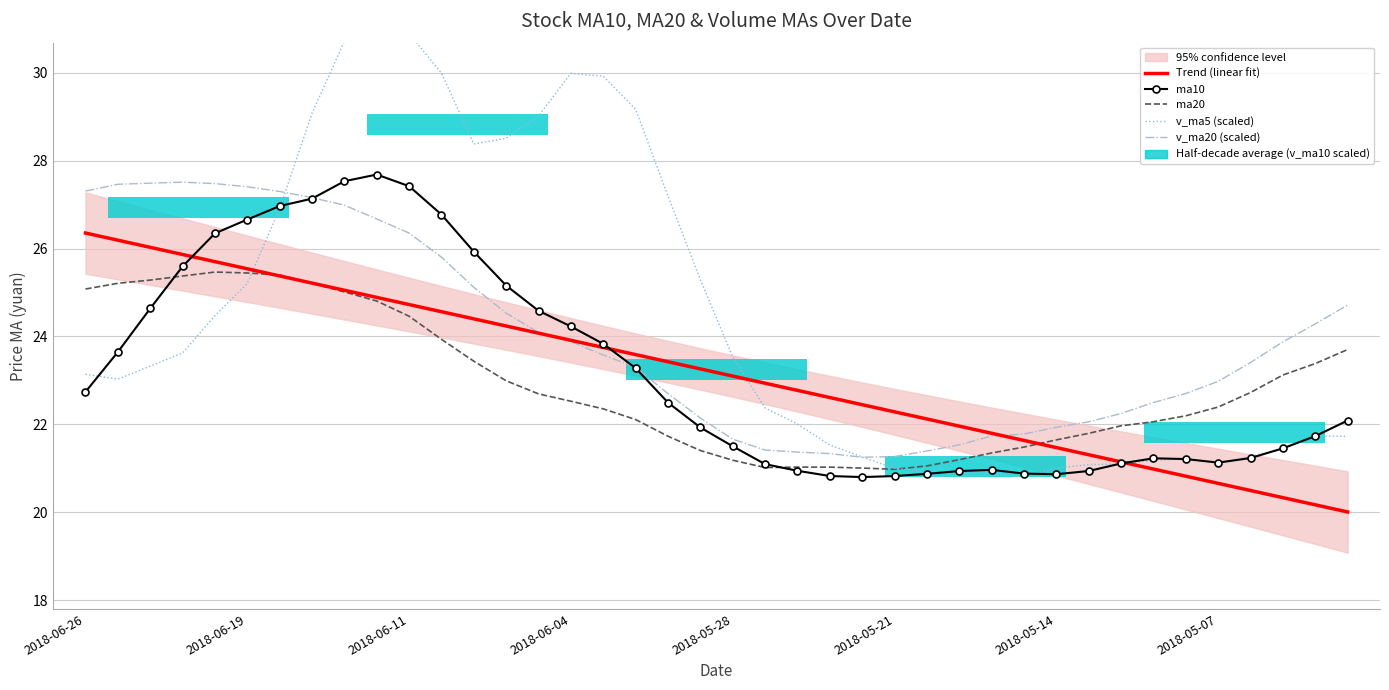

The ma10 series shows 13.0 at 2018-06-04. True or false?

False